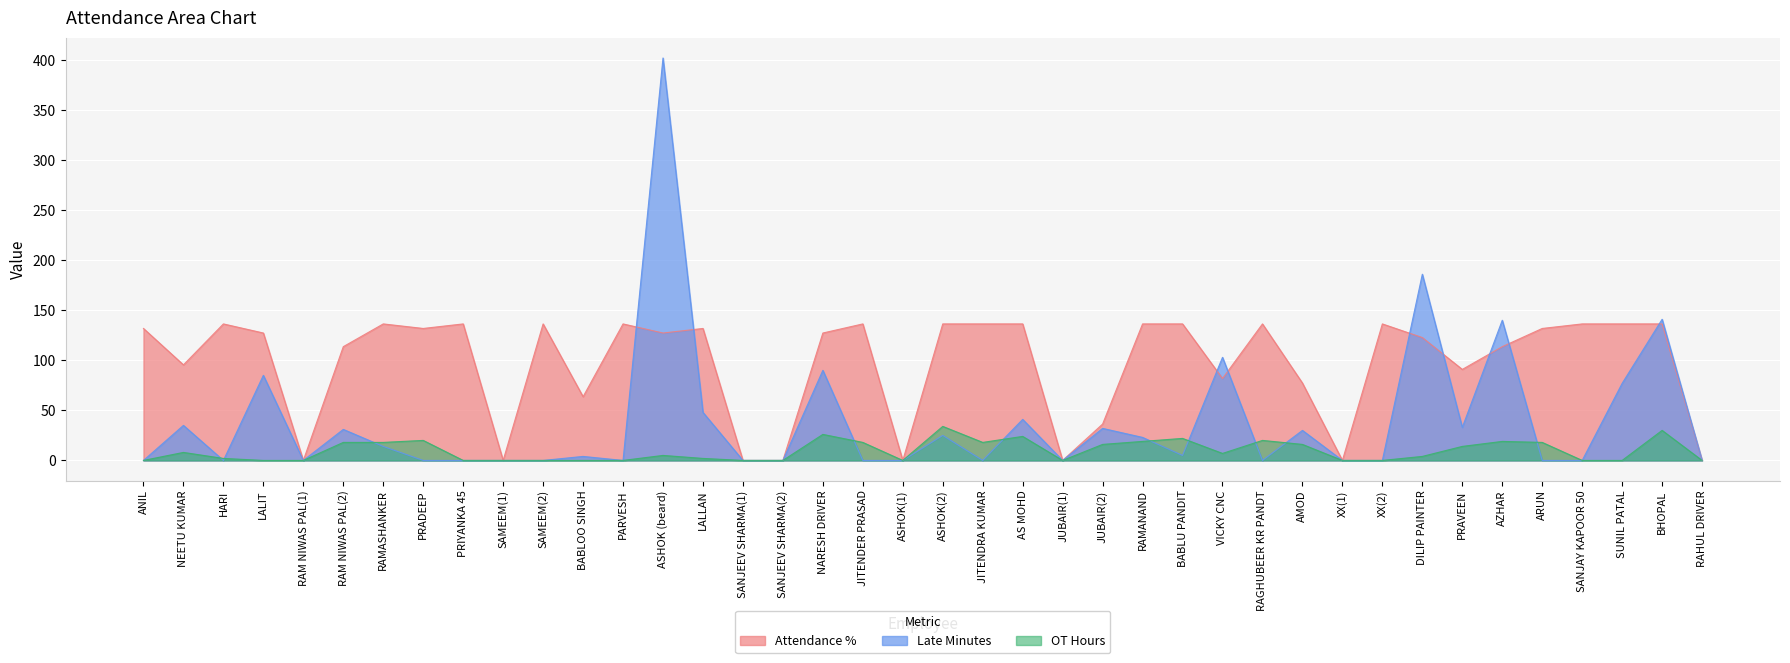

Where is the first local minimum for Late Minutes?

HARI